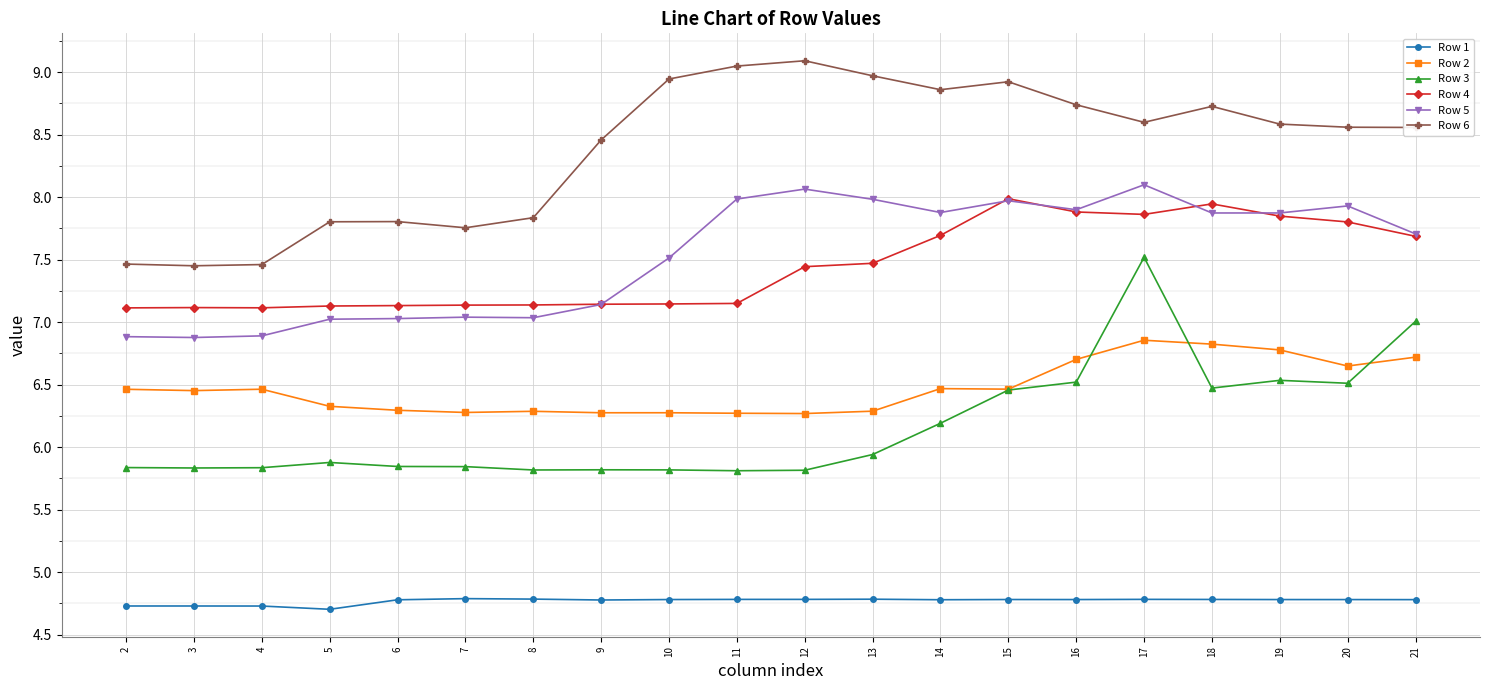

At 4, list the series in order from largest to smallest.

Row 6, Row 4, Row 5, Row 2, Row 3, Row 1